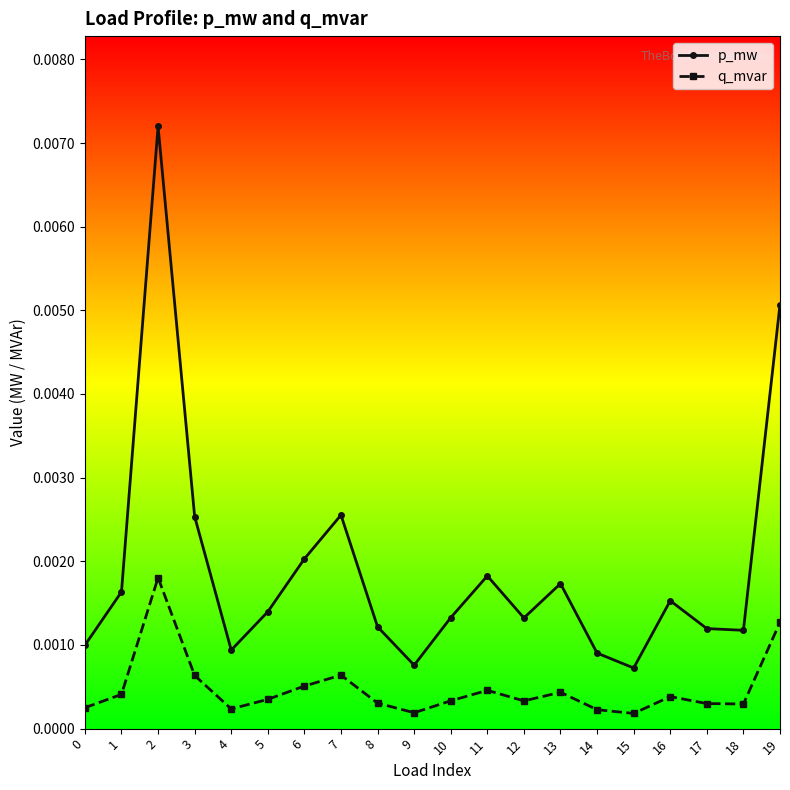

Which category has the highest value in the p_mw series?

2